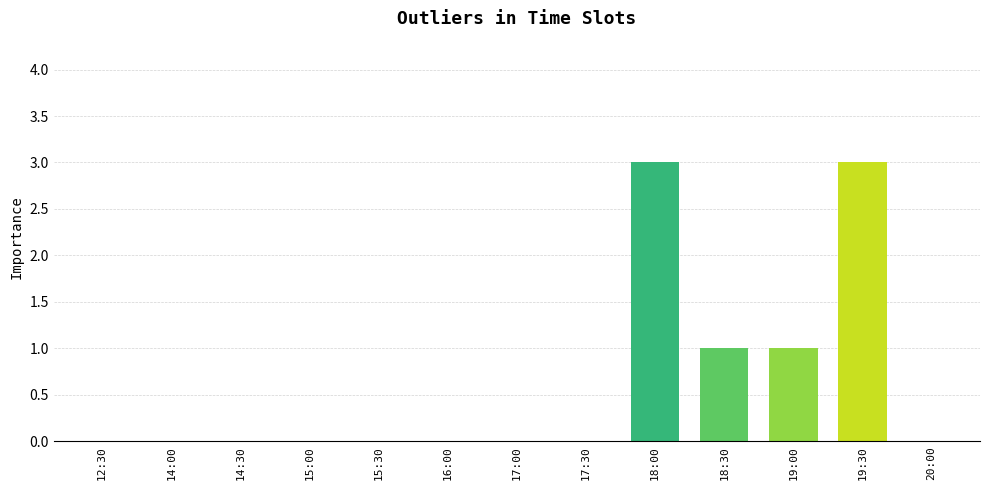

What is the maximum value shown in the chart?

3